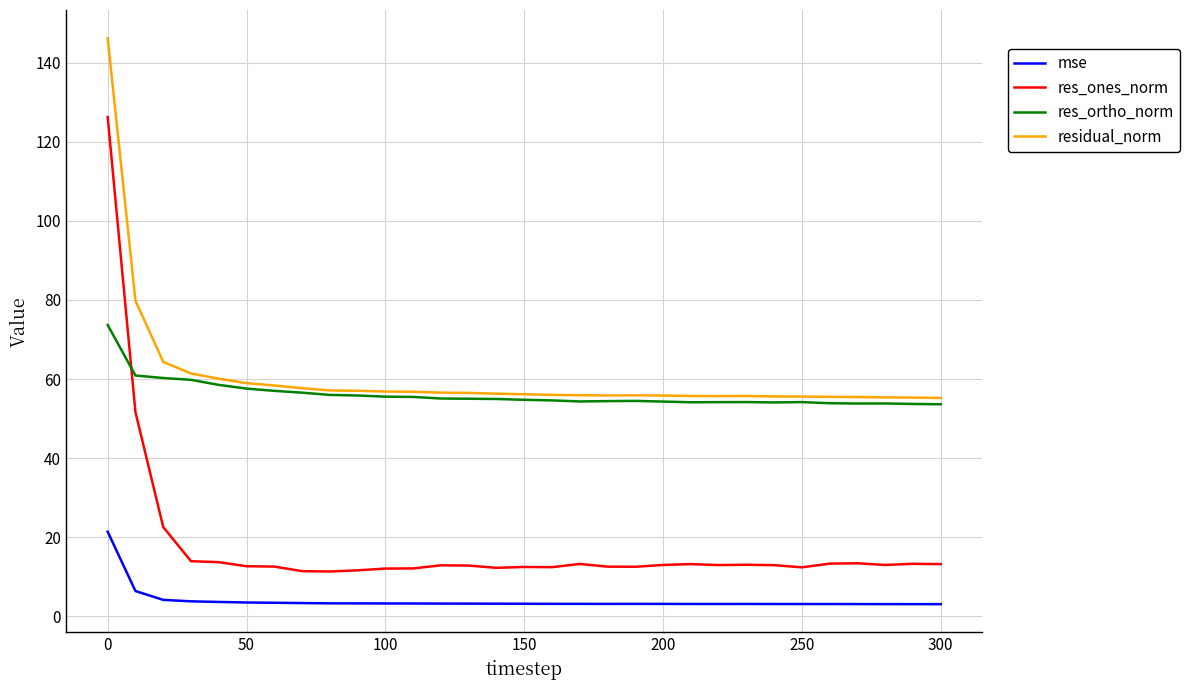

True or false: mse and res_ortho_norm cross at least once.

False